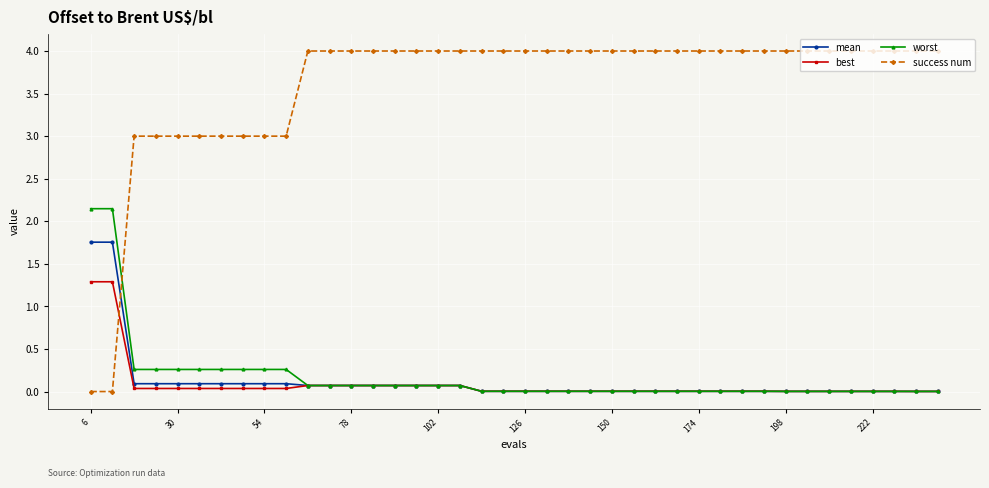

Which series has the widest spread of values?

success num